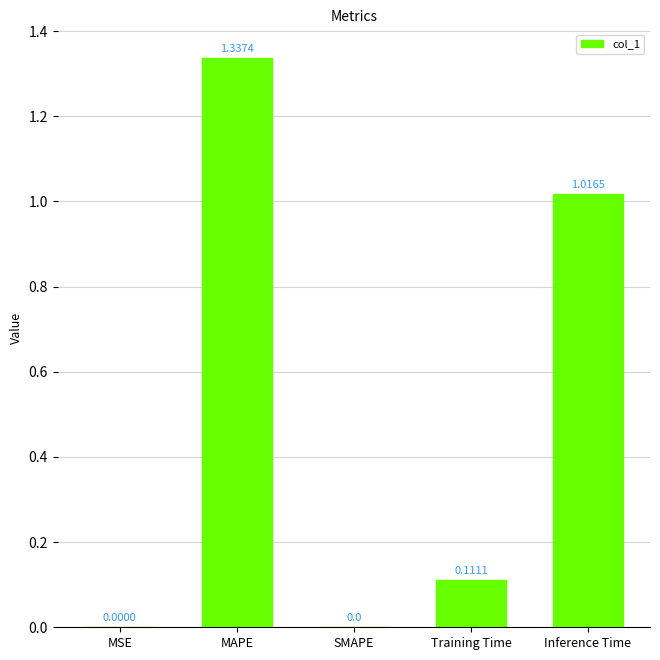

What is the sum of all values?

2.5